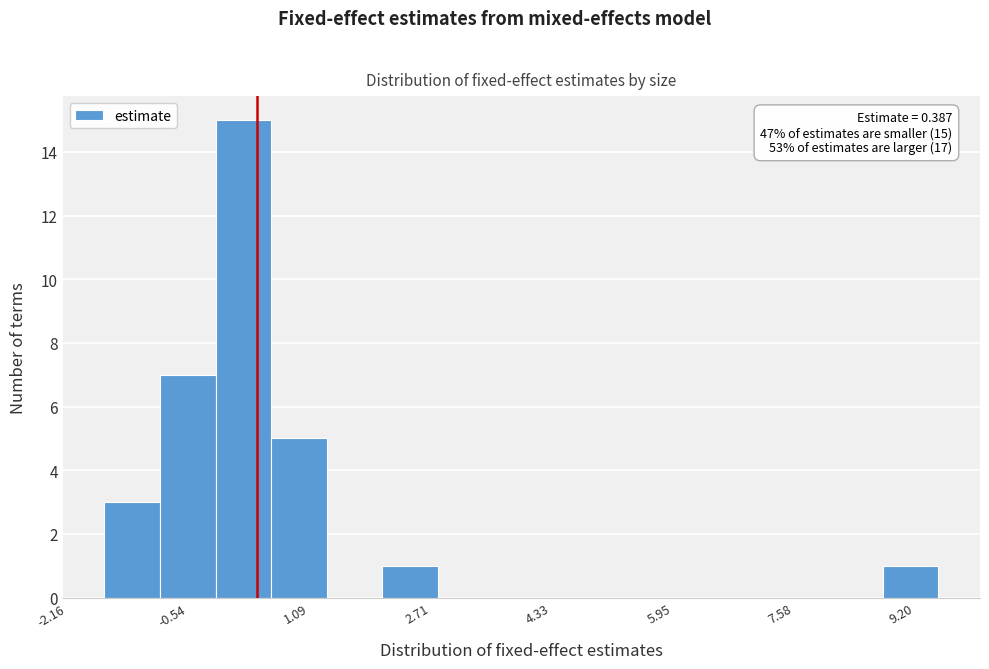

Read against the x-axis, roughly where is the centre of the tallest bar?

0.2